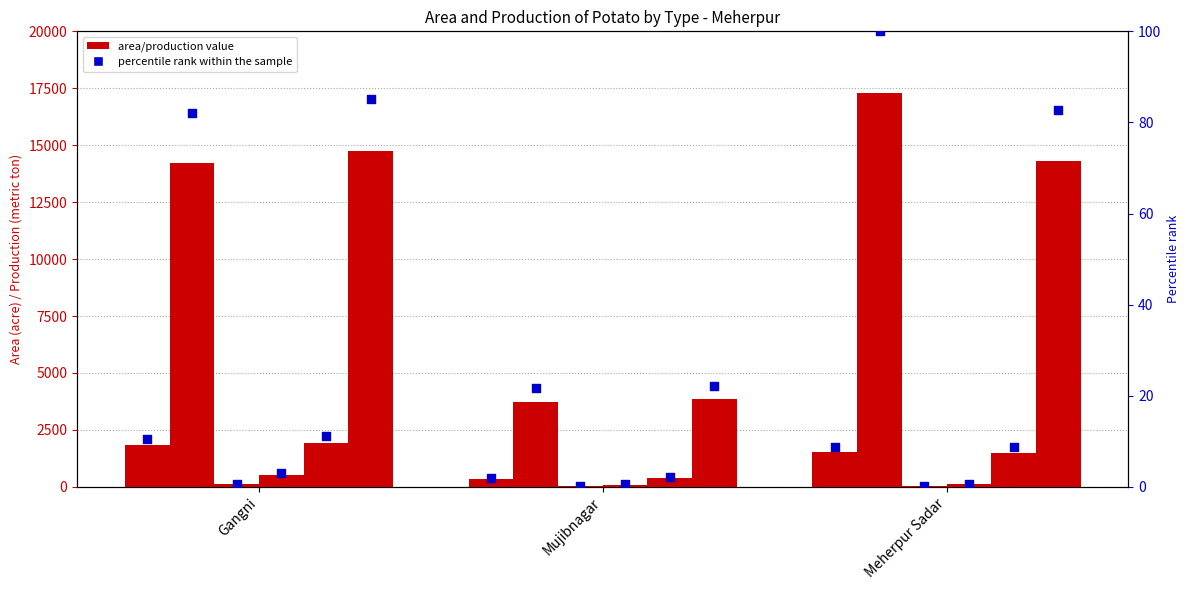

At which category is the sum across all series the highest?

Meherpur Sadar